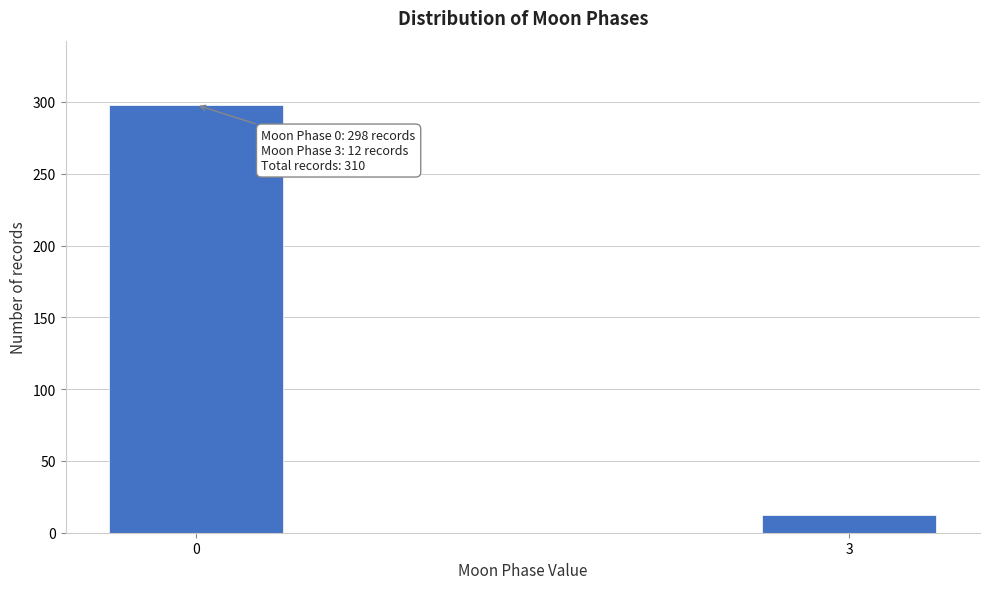

Reading left to right, list all the values displayed in this chart.

298	12